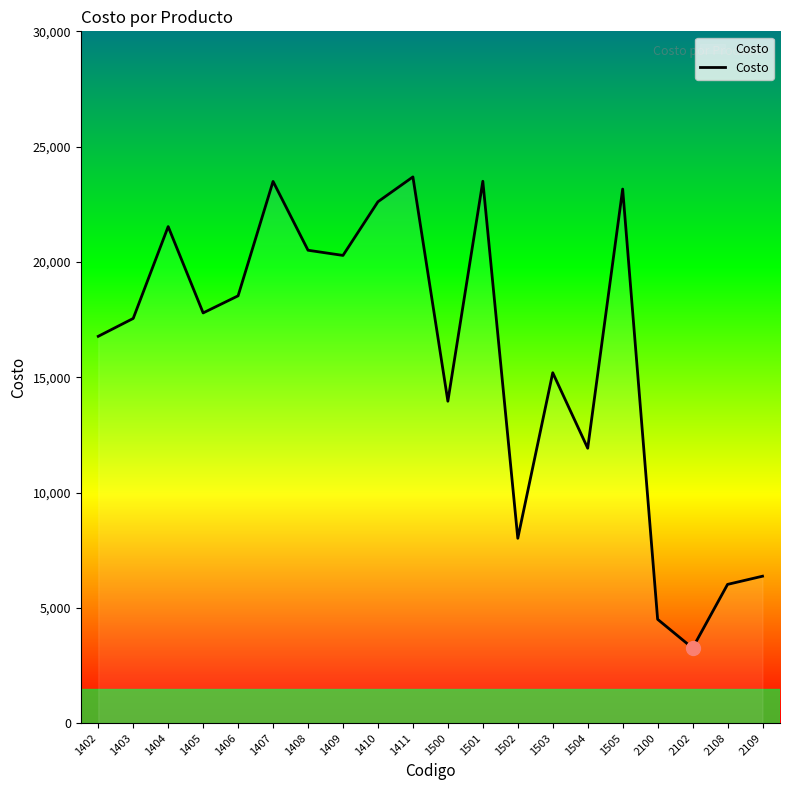

Which category has the lowest value across all series?

2102